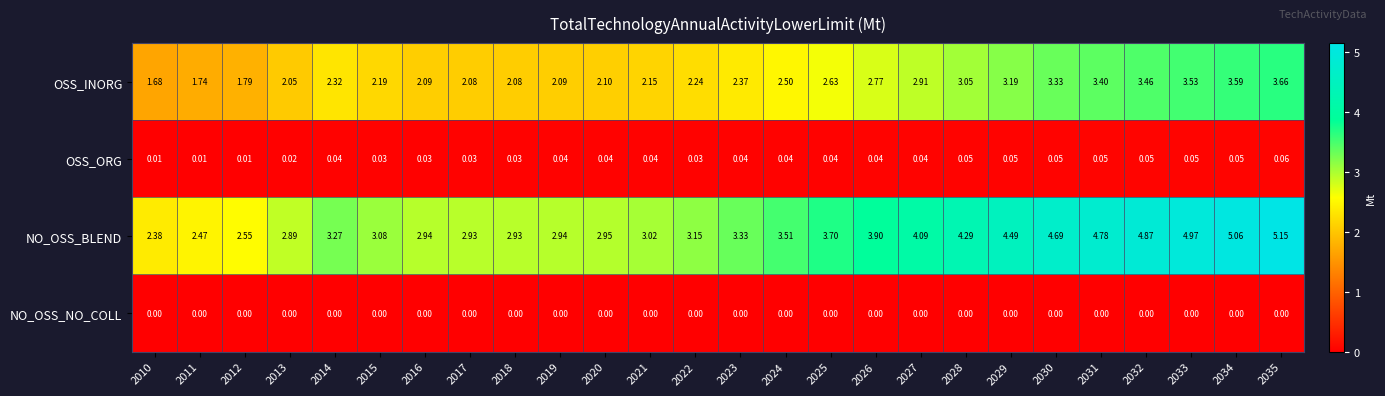

Which series has the largest total across all categories?

NO_OSS_BLEND